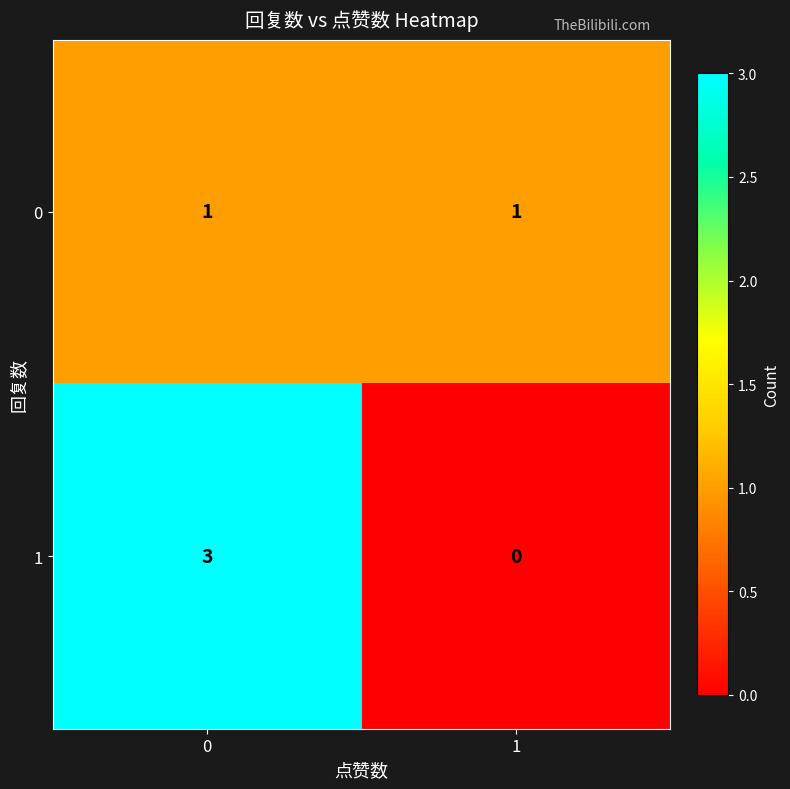

Which series has the largest total across all categories?

1